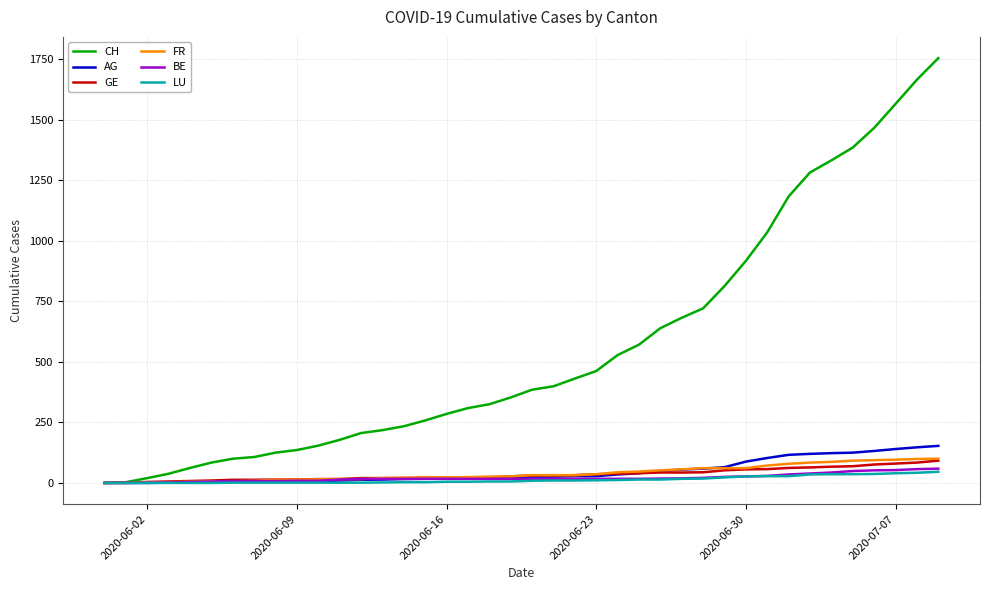

What is the highest value of the LU series?

46